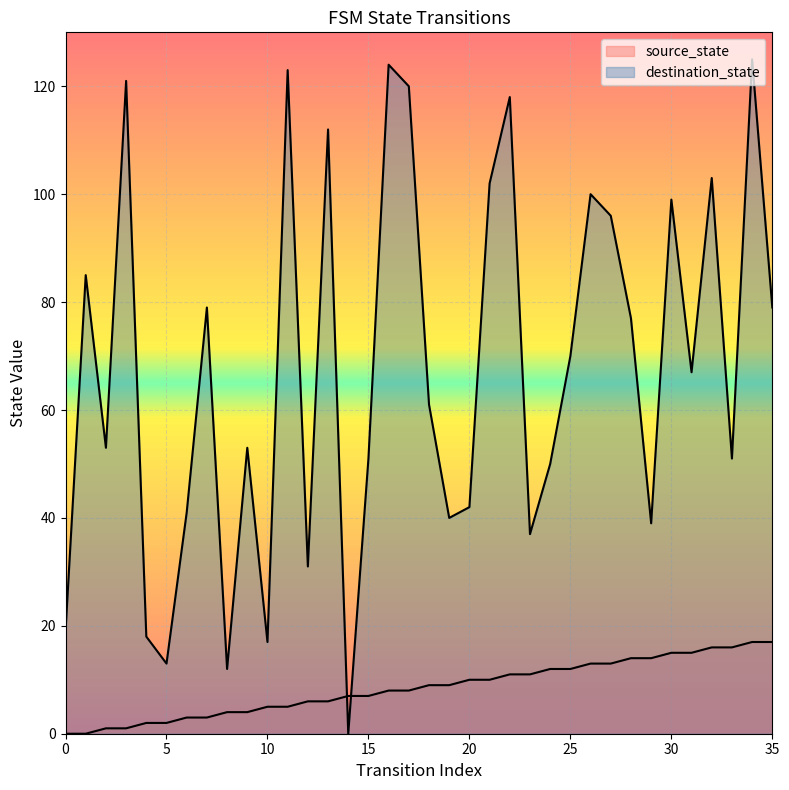

What is the highest value of the source_state series?

17